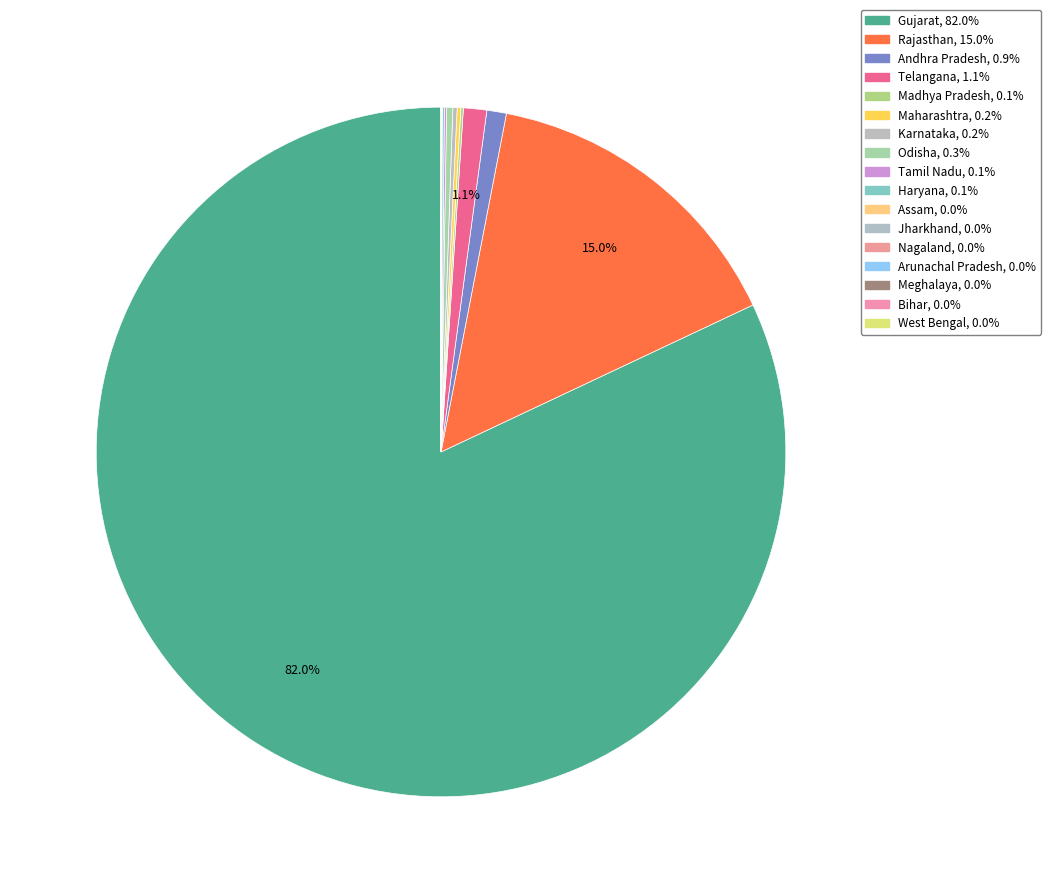

What portion of the pie excludes West Bengal?

100.0%